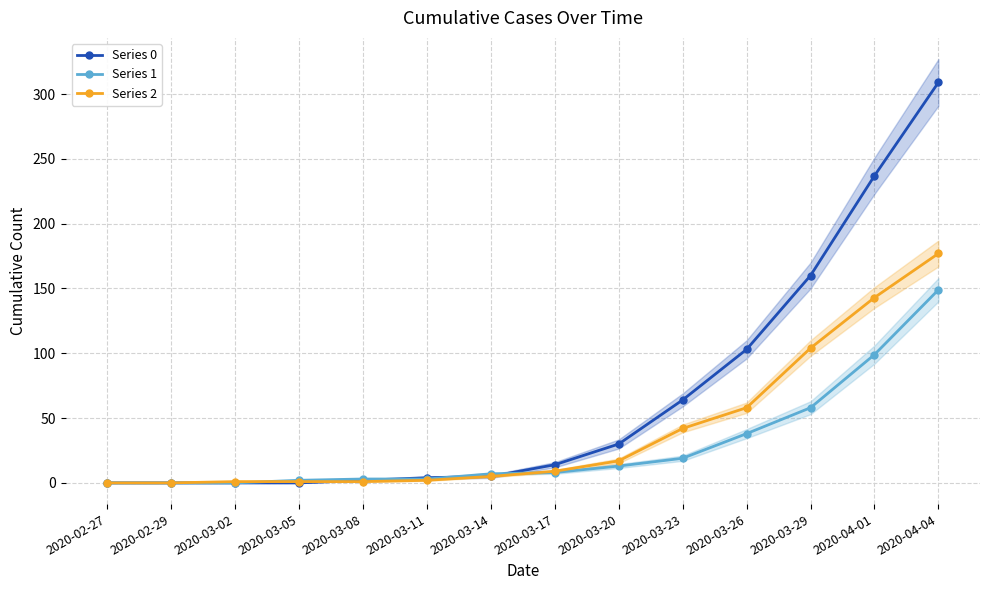

Is the value of Series 1 at 2020-02-27 greater than the value of Series 0 at 2020-03-14?

No